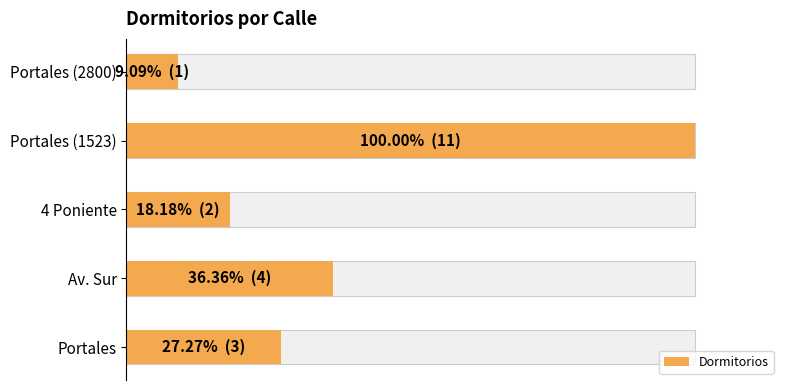

What is the value of the 1st bar from the left?

3